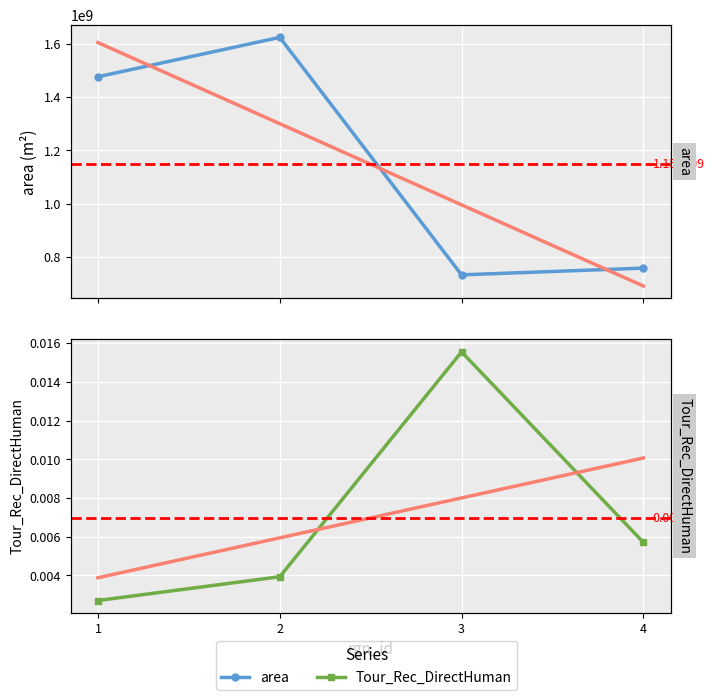

True or false: Tour_Rec_DirectHuman and area cross at least once.

False